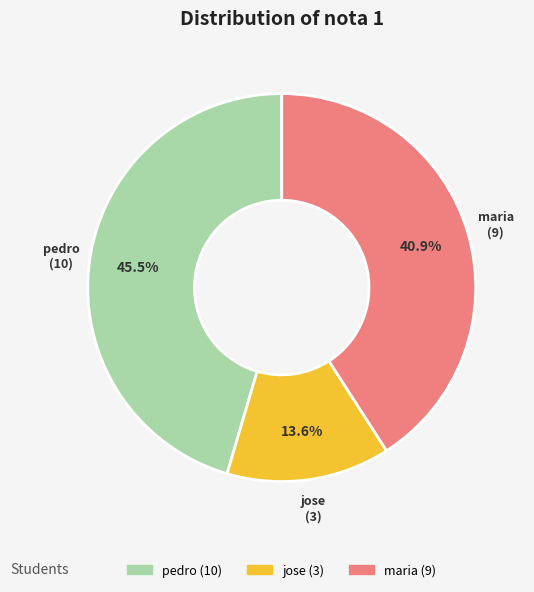

Which slice is the smallest?

jose